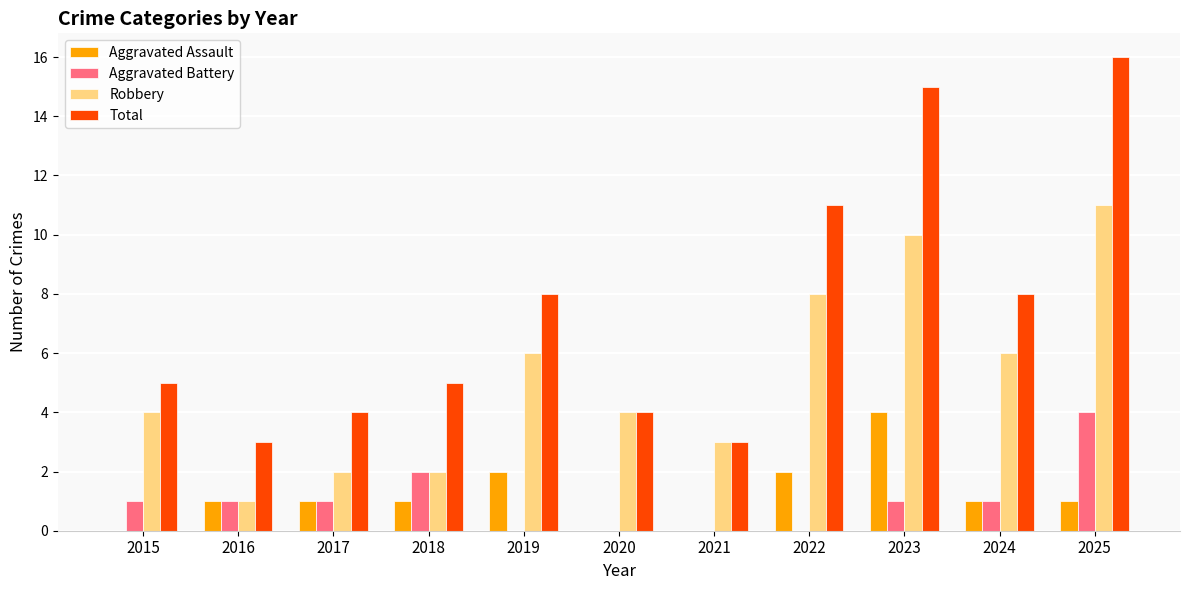

At which category is the sum across all series the highest?

2025